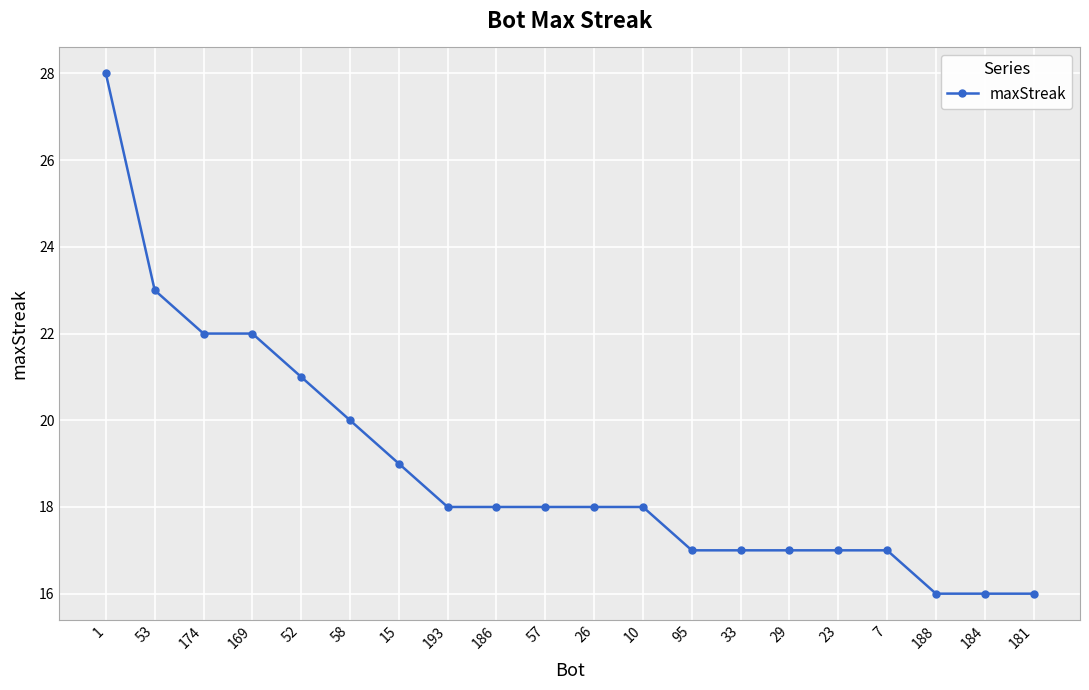

How many series are shown in this chart?

1